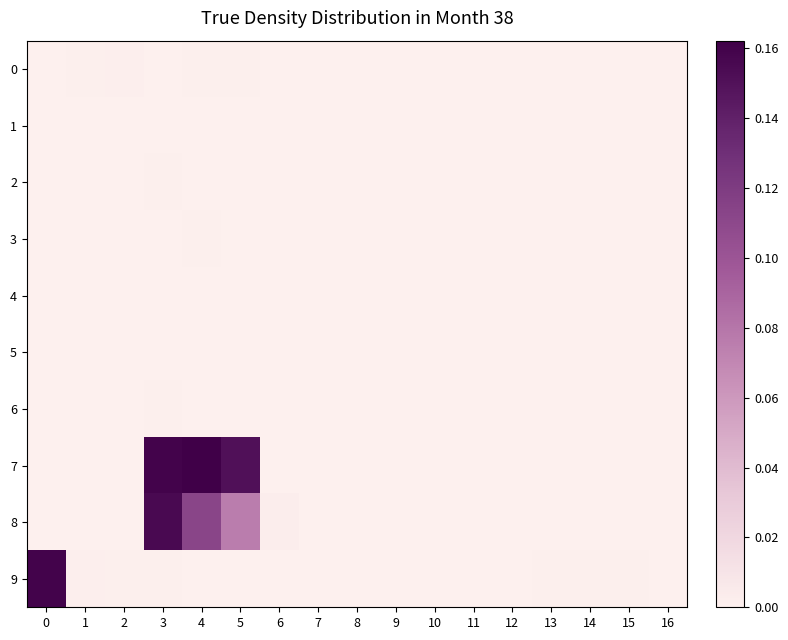

At which category is the sum across all series the highest?

3